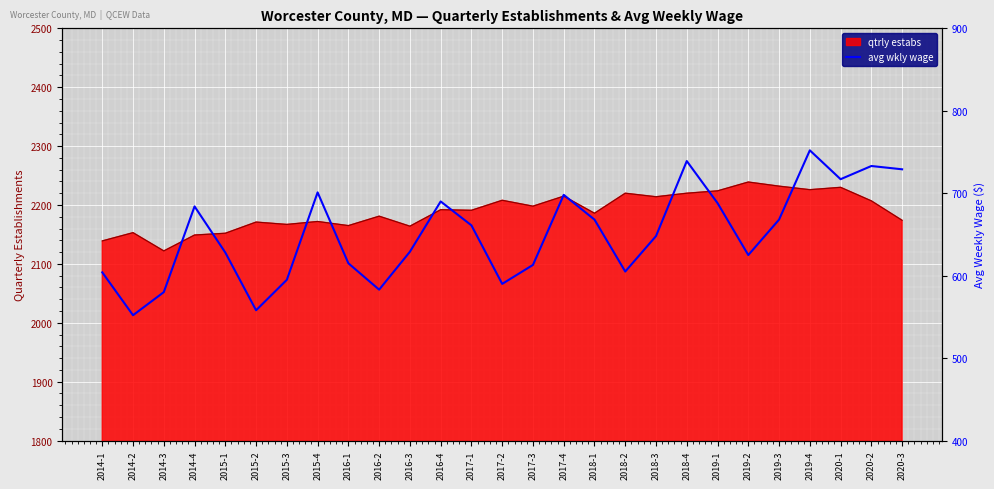

What is the value of the 21st point from the left?

688